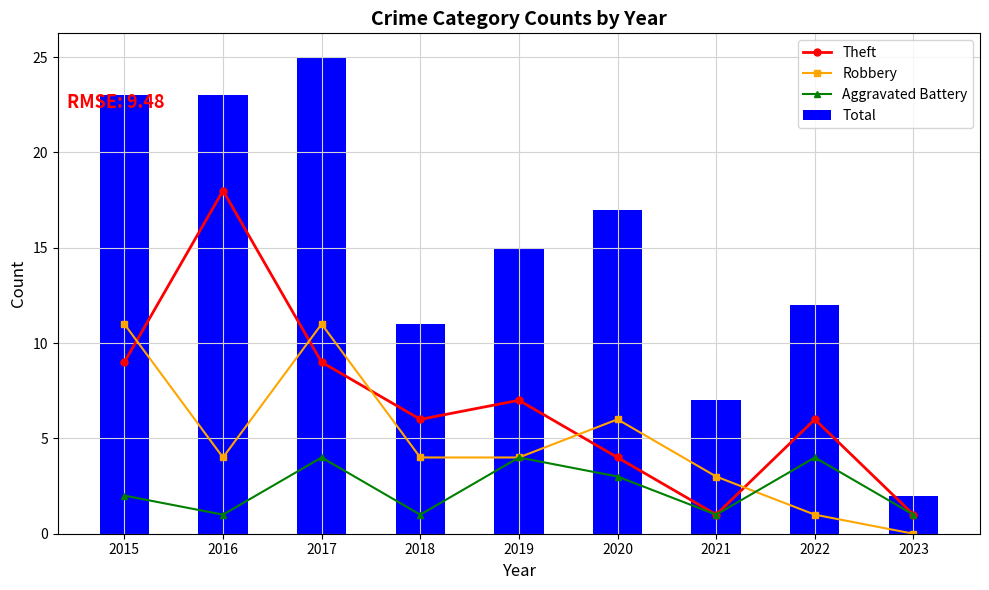

How many groups of bars are there?

9